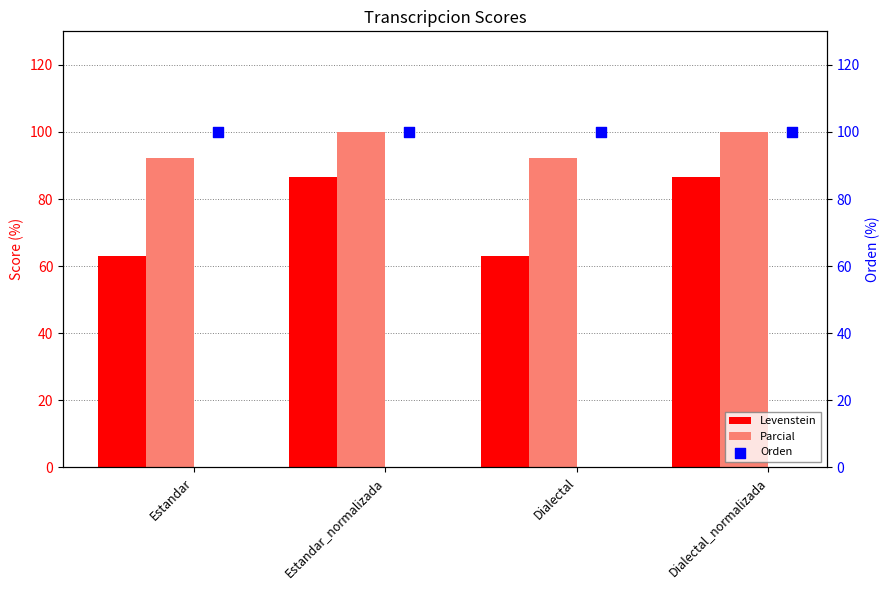

At how many categories does at least one series exceed 76?

4